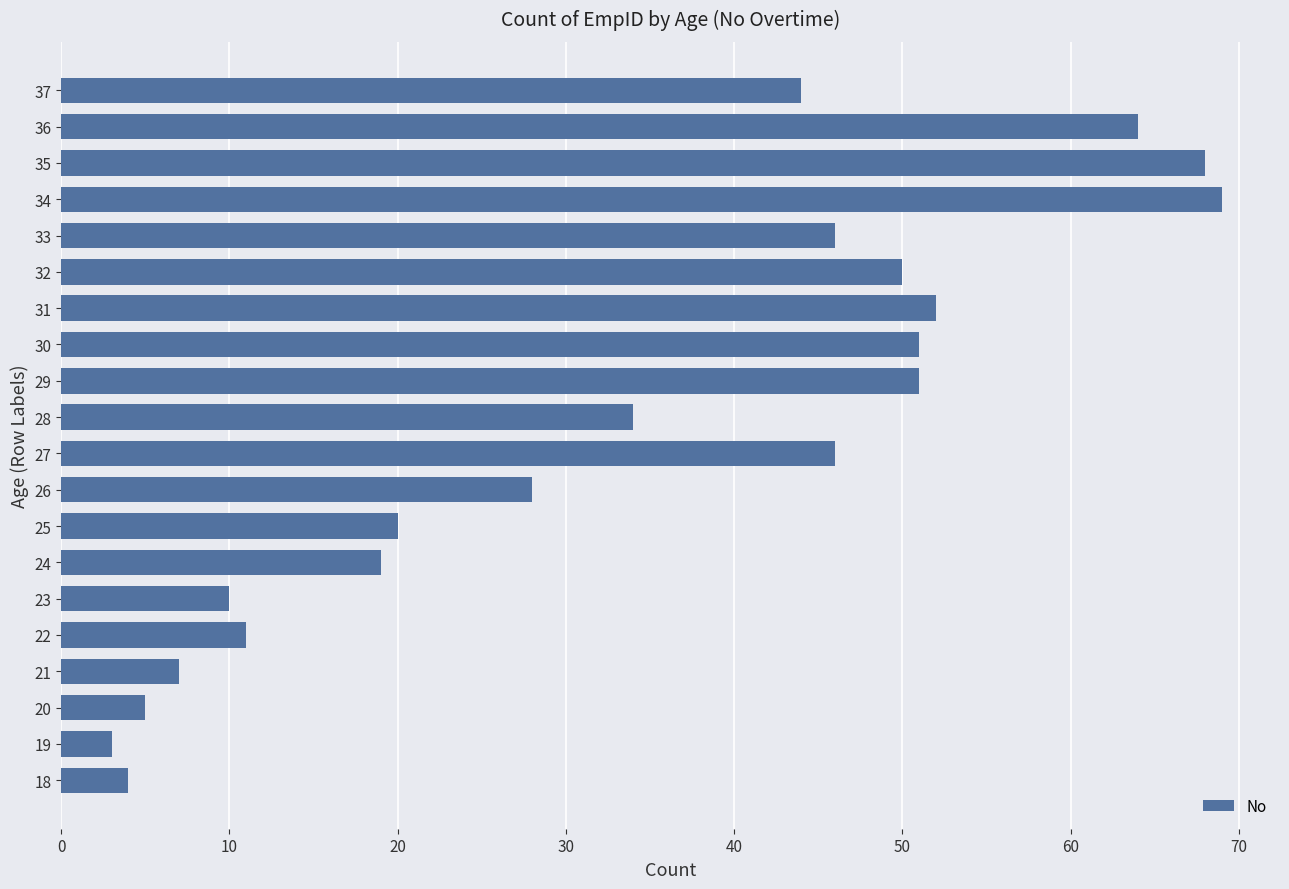

What is the sum of all values?

682